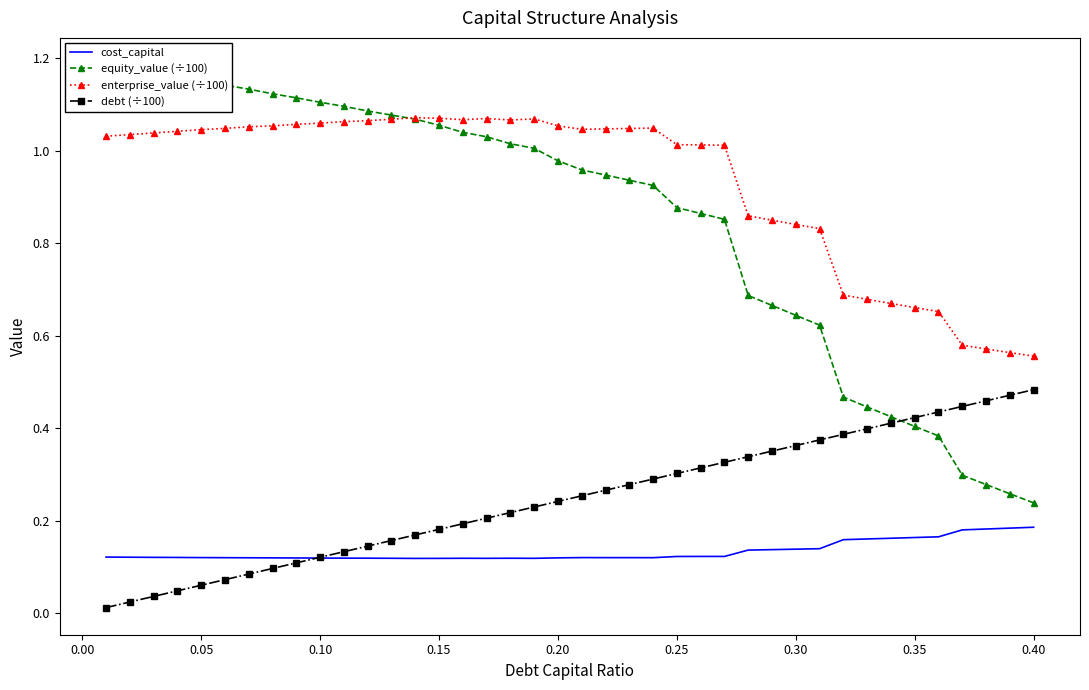

True or false: enterprise_value (÷100) and cost_capital intersect in this chart.

False